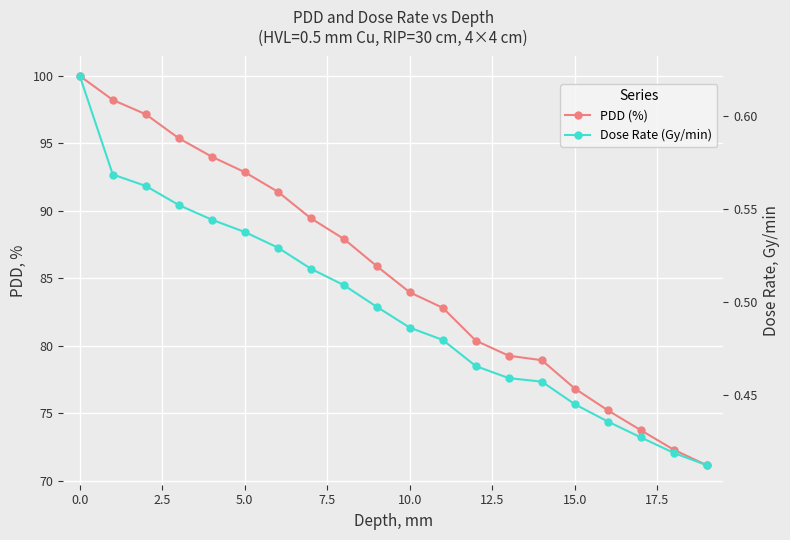

The value of Dose Rate (Gy/min) at 18 is 0.6. True or false?

False